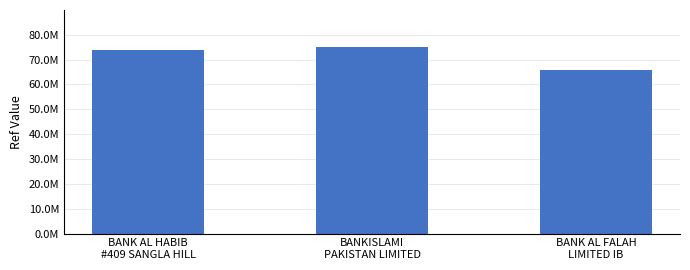

What is the smallest value displayed?

65683352